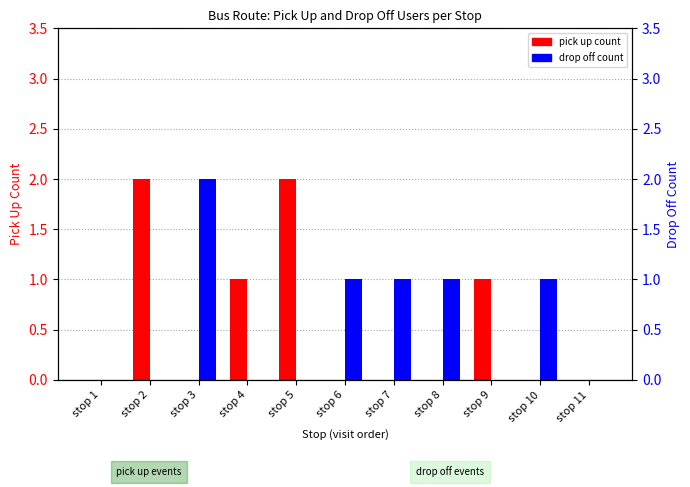

The value of drop off count at stop 11 is -1. True or false?

False